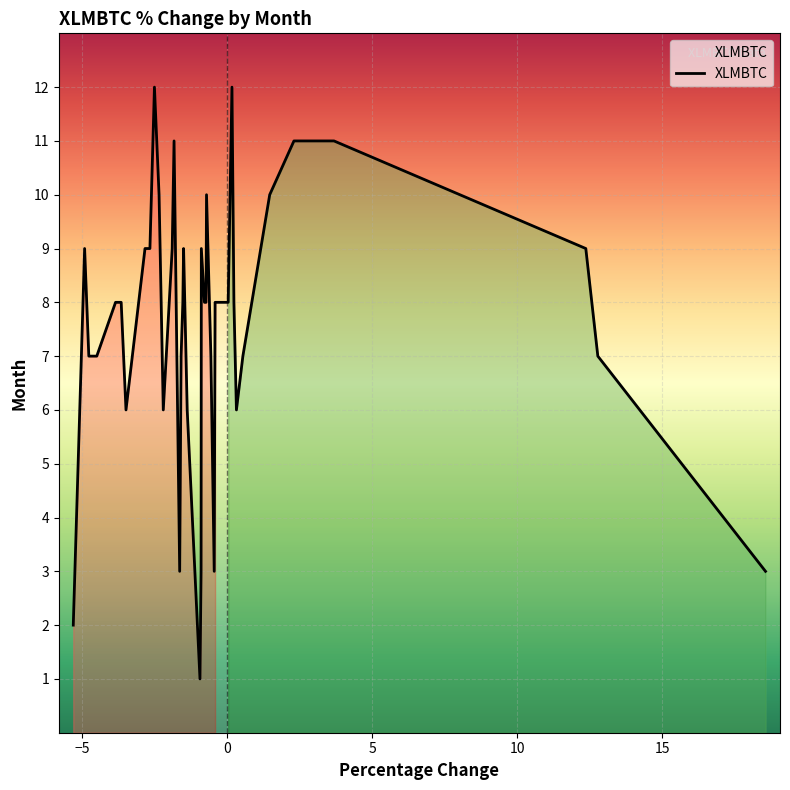

What is the difference between the maximum and minimum values?

11